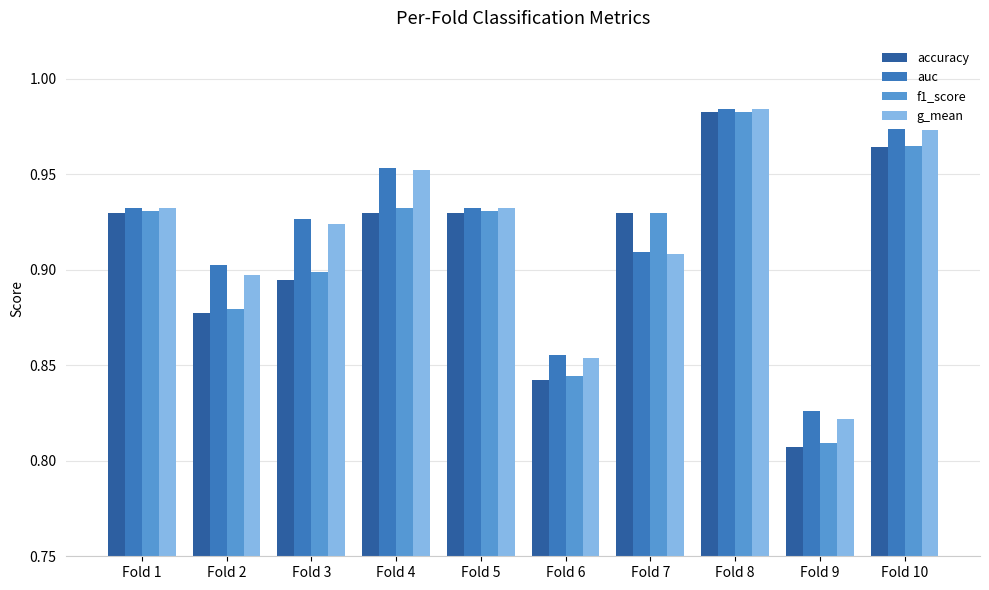

The accuracy series shows 1.5 at Fold 1. True or false?

False